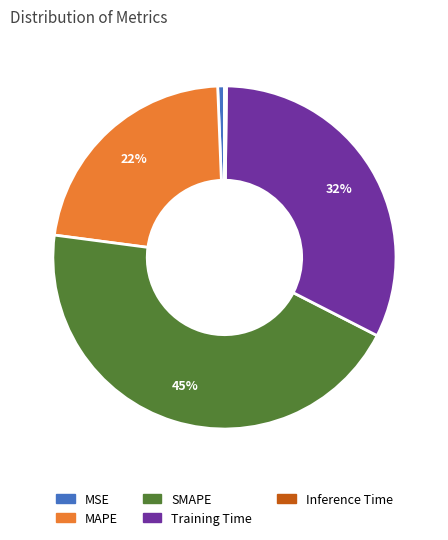

Does MSE account for over 50% of the chart?

No